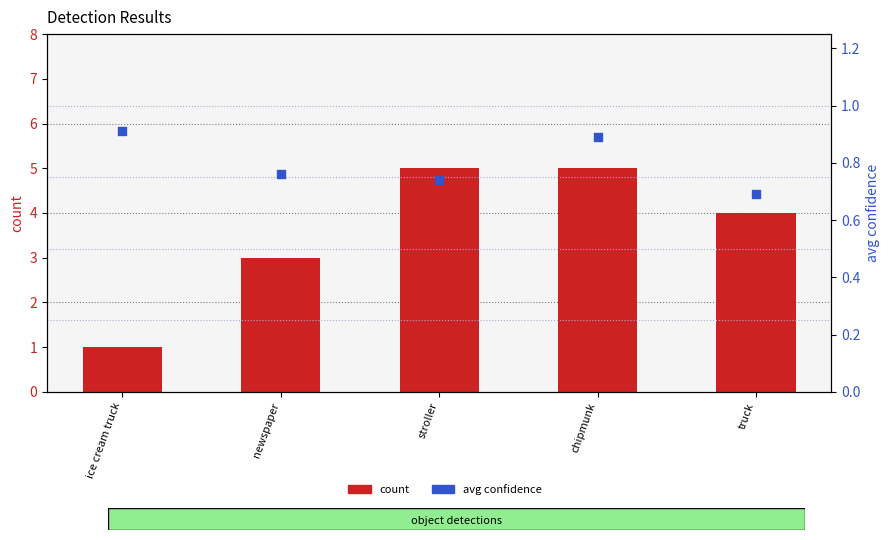

Which series reaches the minimum Y coordinate?

avg confidence